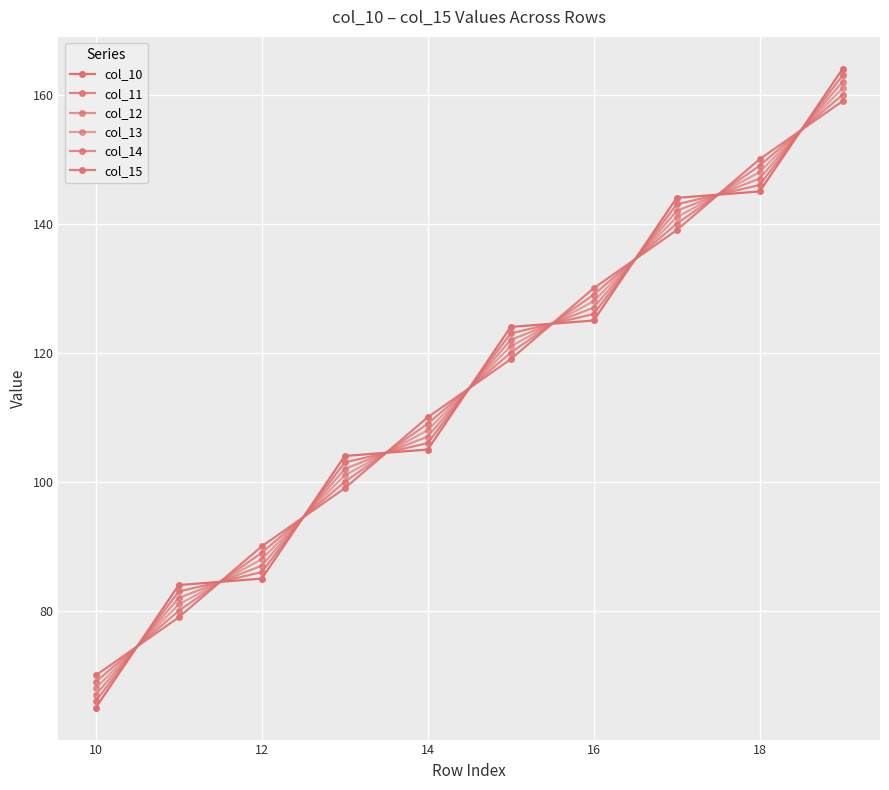

Reading right to left, list all the values displayed in this chart.

col_10: 164.0	145.0	144.0	125.0	124.0	105.0	104.0	85.0	84.0	65.0
col_11: 163.0	146.0	143.0	126.0	123.0	106.0	103.0	86.0	83.0	66.0
col_12: 162.0	147.0	142.0	127.0	122.0	107.0	102.0	87.0	82.0	67.0
col_13: 161.0	148.0	141.0	128.0	121.0	108.0	101.0	88.0	81.0	68.0
col_14: 160.0	149.0	140.0	129.0	120.0	109.0	100.0	89.0	80.0	69.0
col_15: 159.0	150.0	139.0	130.0	119.0	110.0	99.0	90.0	79.0	70.0